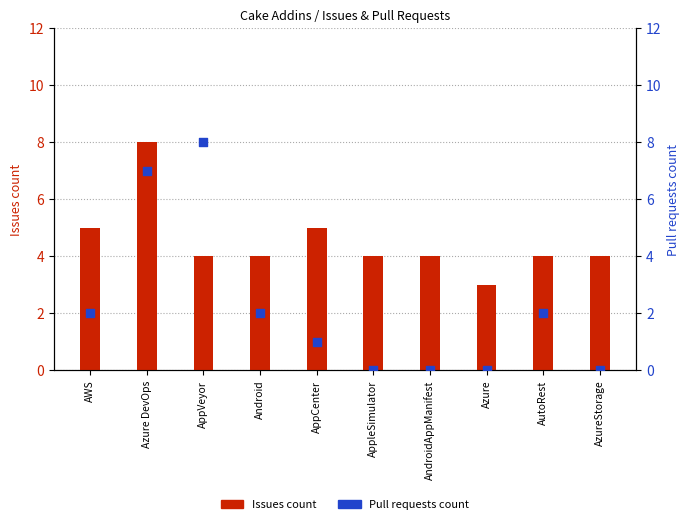

What is the total value across all series at AndroidAppManifest?

4